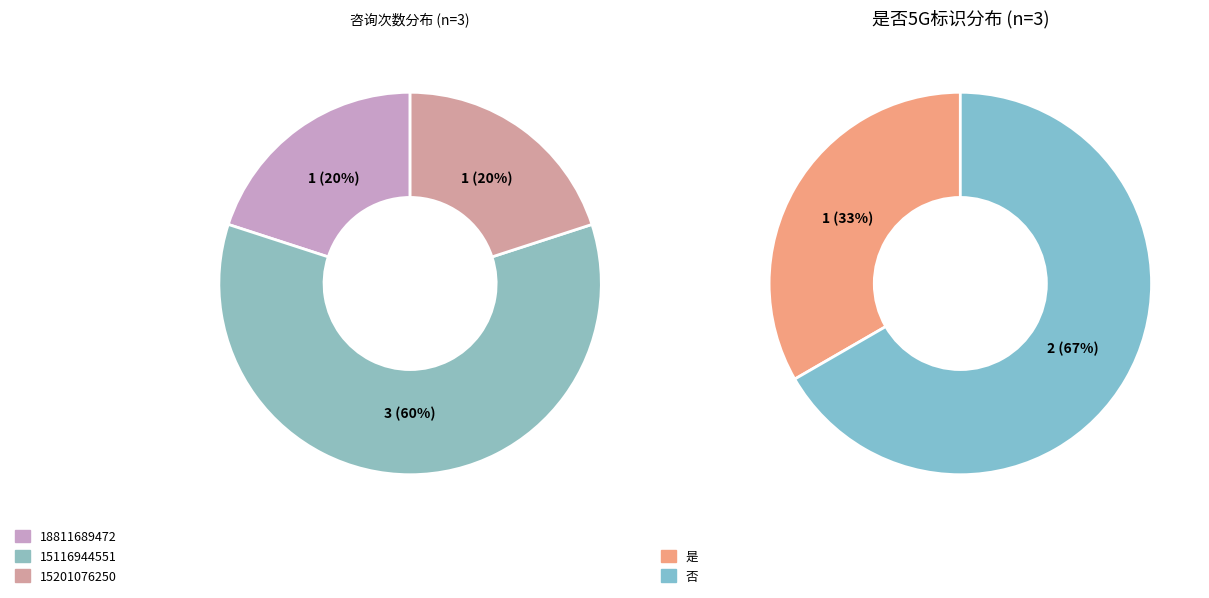

To the nearest percent, what percentage of the pie is 15201076250?

20%